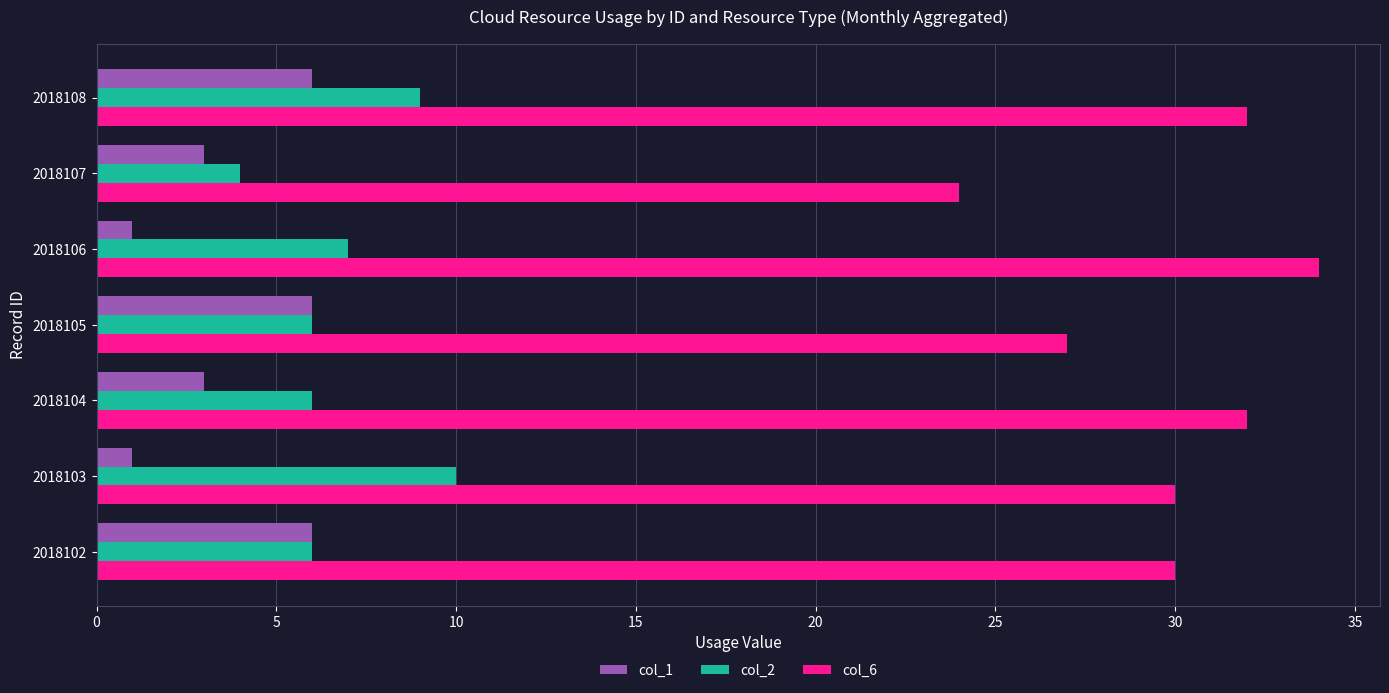

How many data points does each series have?

7